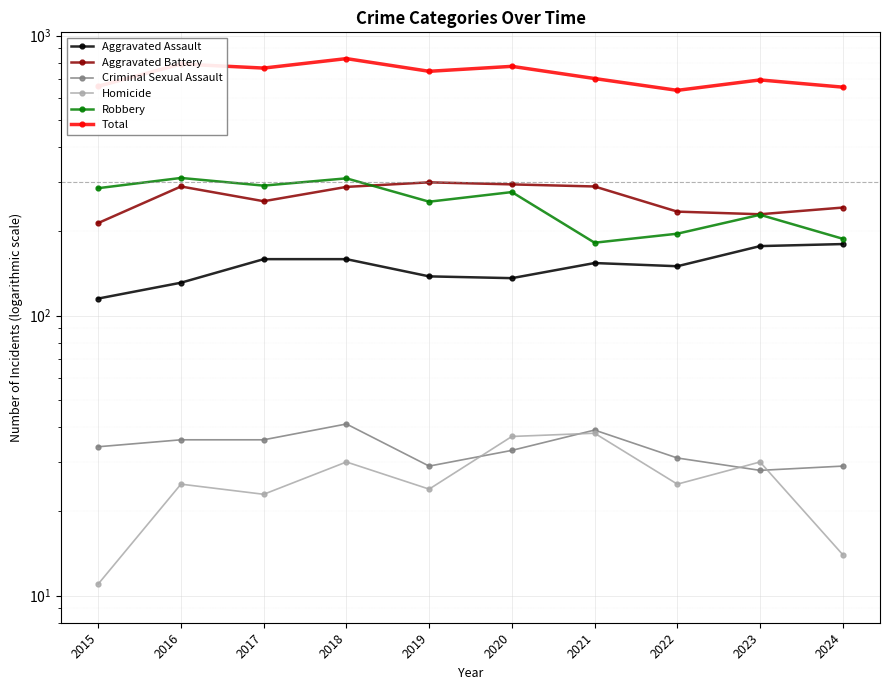

What is the sum of all Aggravated Assault values?

1499